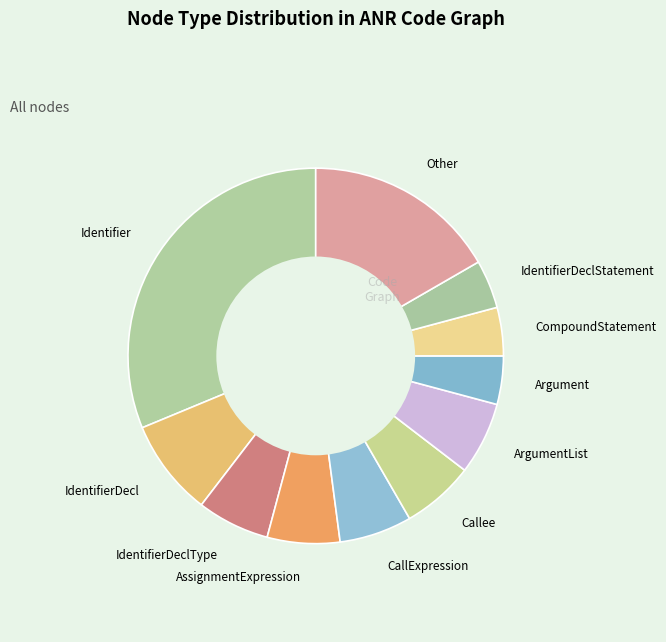

Is the sum of AssignmentExpression and Other greater than half?

No